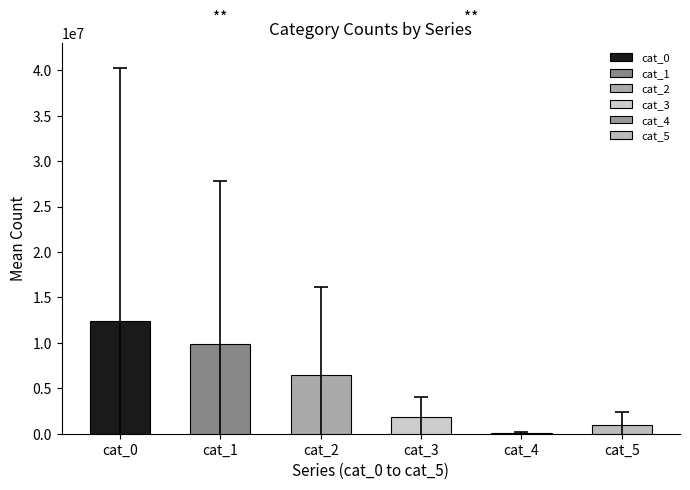

How many distinct data groups are displayed?

1